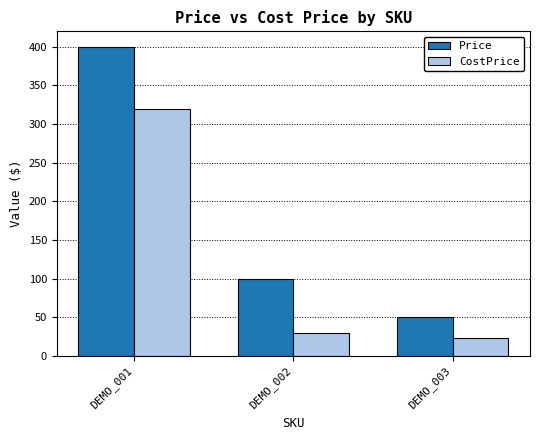

What is the difference between the CostPrice values at DEMO_002 and DEMO_003?

6.7